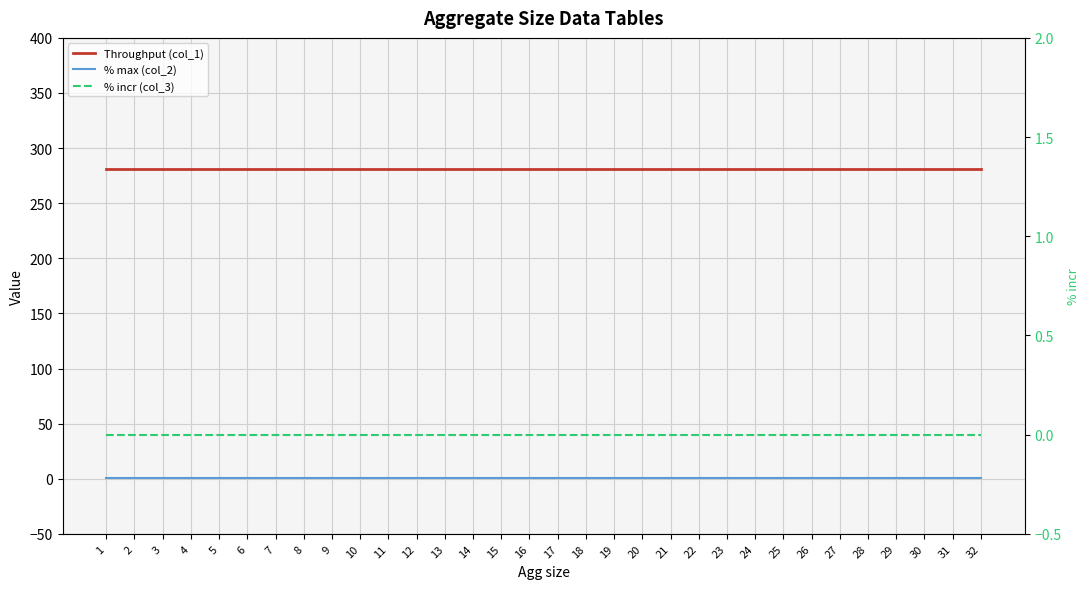

Which series has the largest range (max minus min)?

Throughput (col_1)